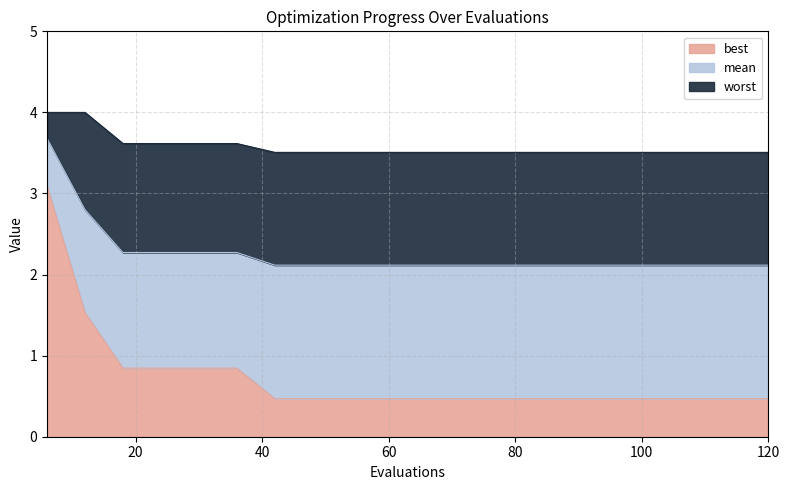

Which category has the lowest value in the best series?

42